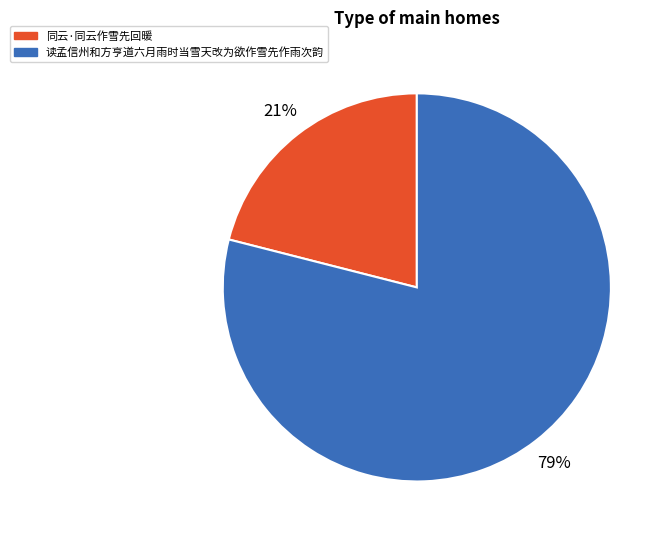

Approximately how many times larger is the value at 读孟信州和方亨道六月雨时当雪天改为欲作雪先作雨次韵 compared to 同云·同云作雪先回暖?

3.8